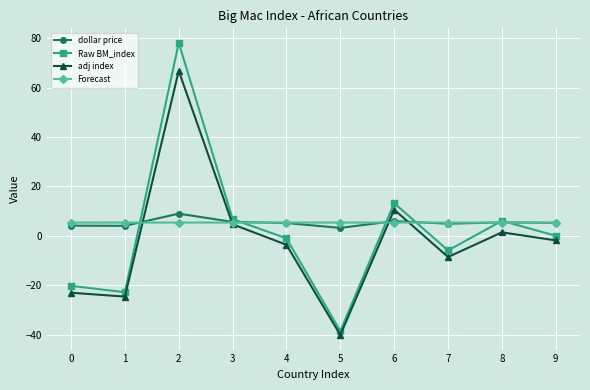

How many data points does each series have?

10